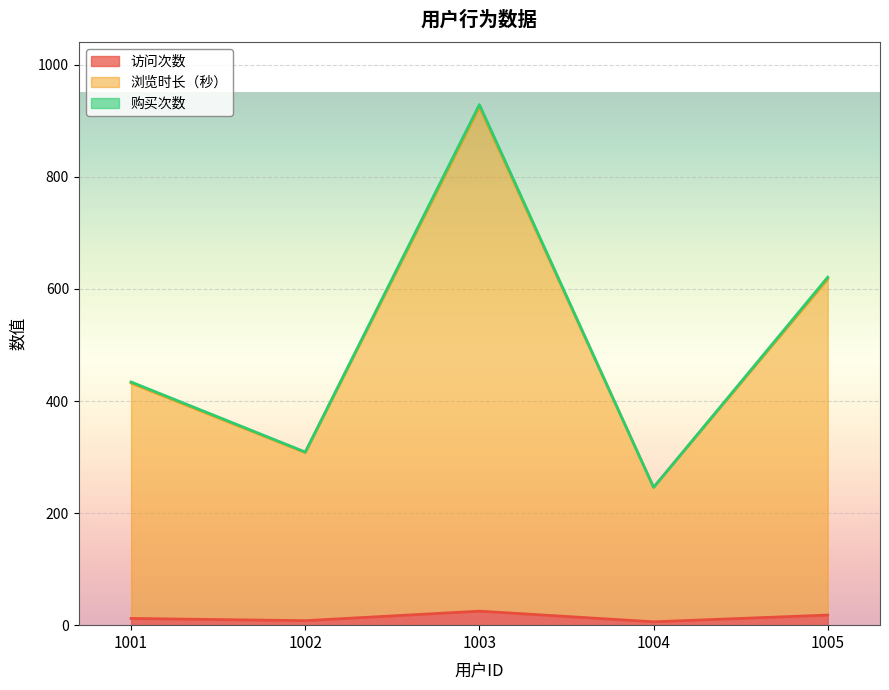

Which series has the widest spread of values?

浏览时长（秒）